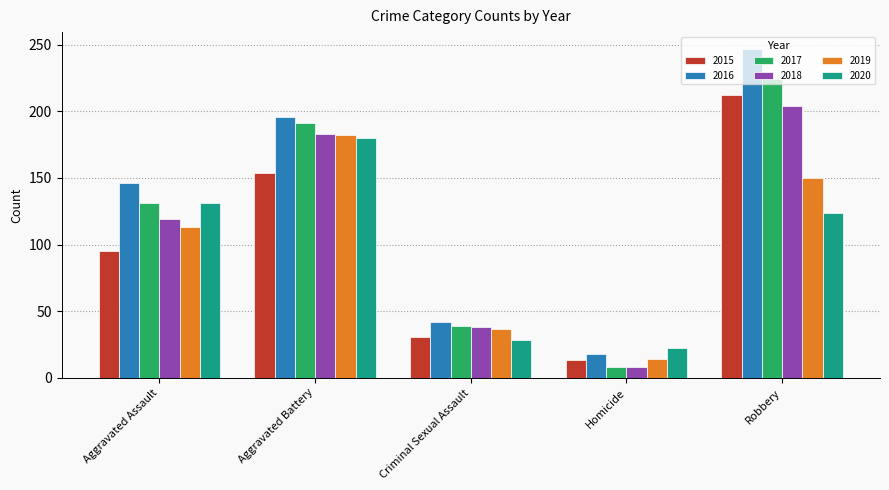

Are the bars horizontal?

No